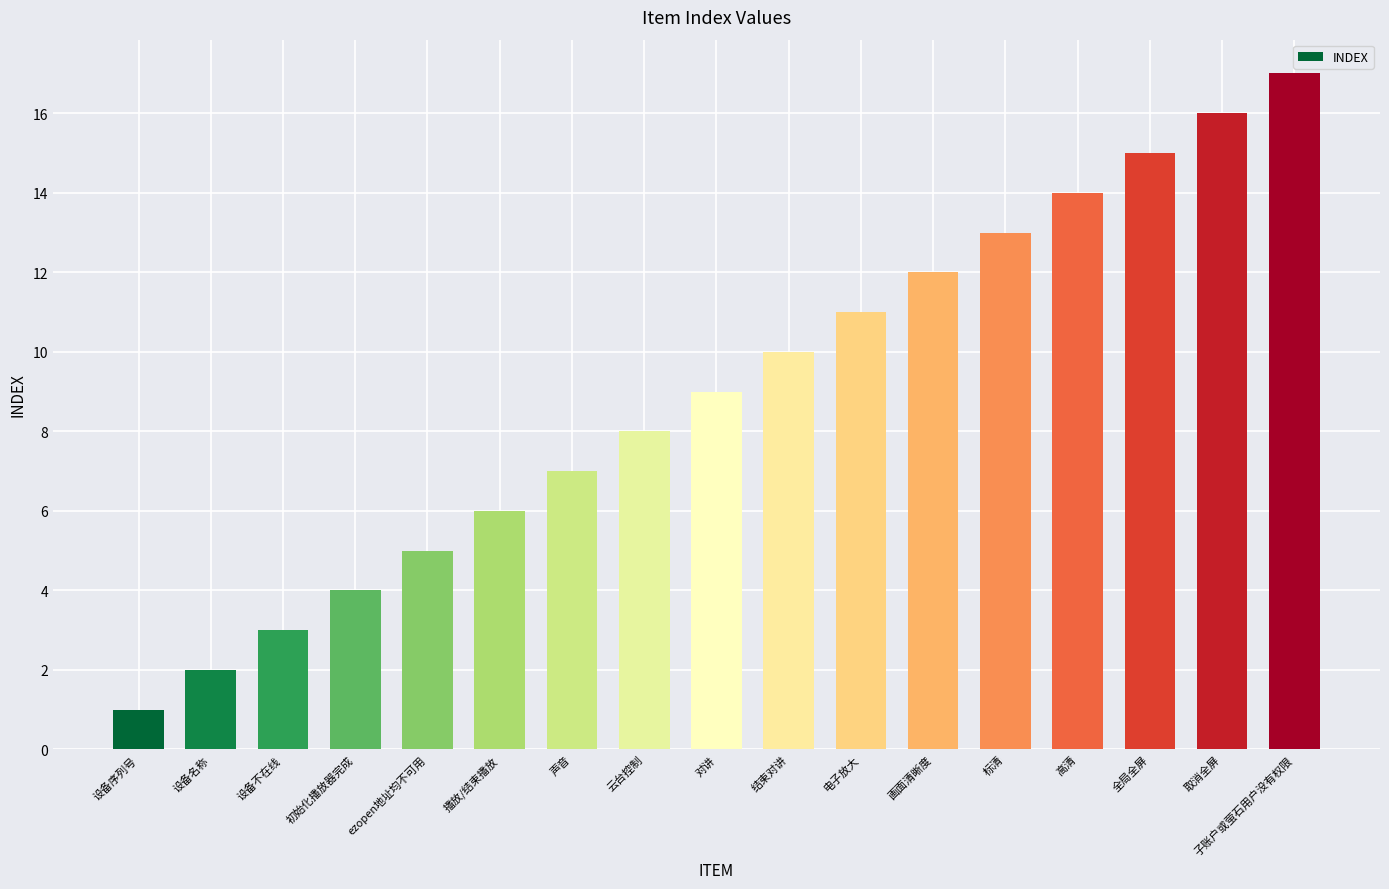

Between 声音 and 高清, which is larger?

高清